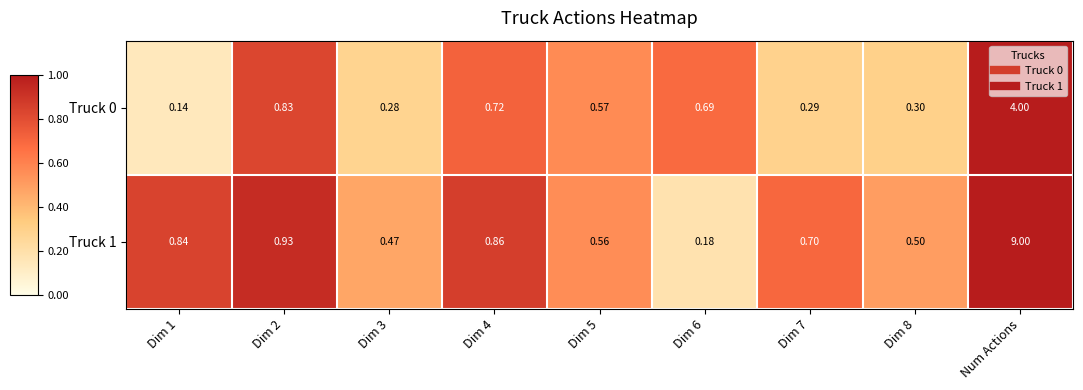

At which category is the sum across all series the highest?

Num Actions